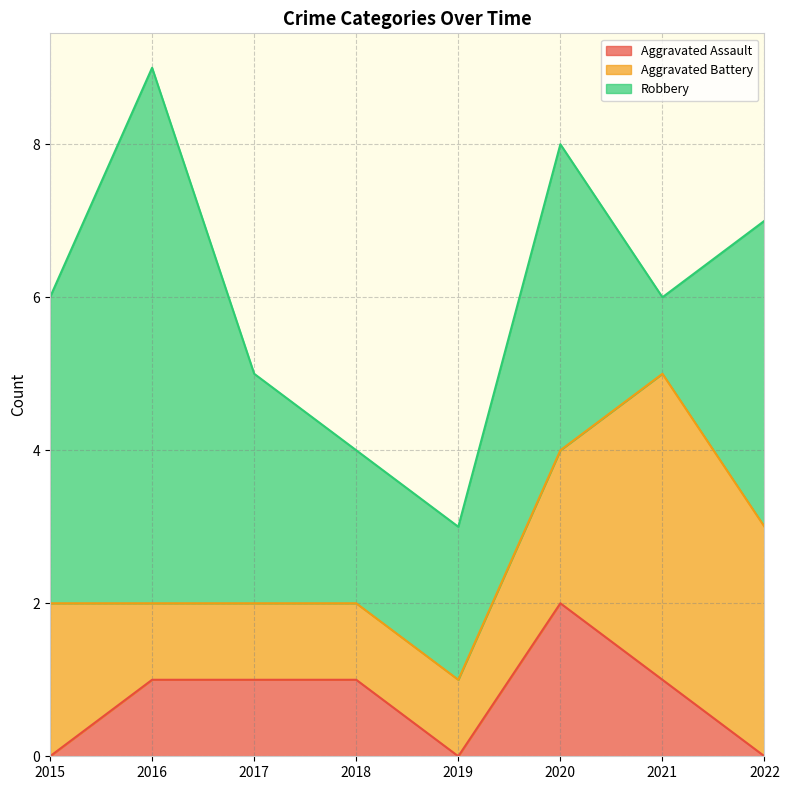

Which series has the largest total across all categories?

Robbery